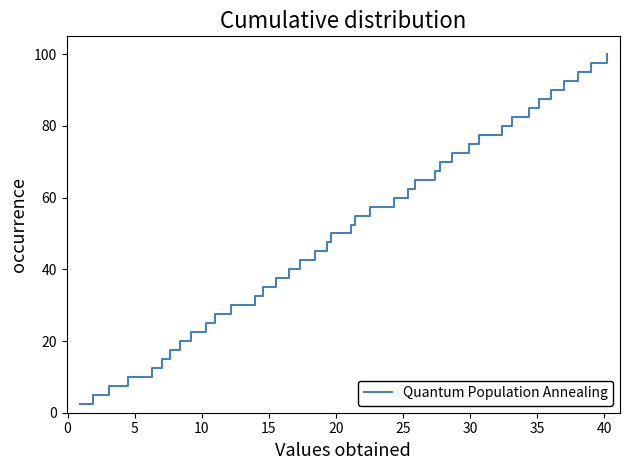

What is the difference between the maximum and minimum values?

97.5